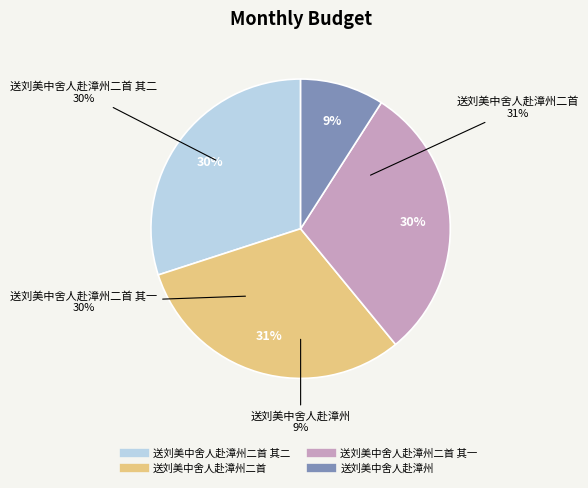

What percentage is the 送刘美中舍人赴漳州二首 其一 slice, to the nearest percent?

30%